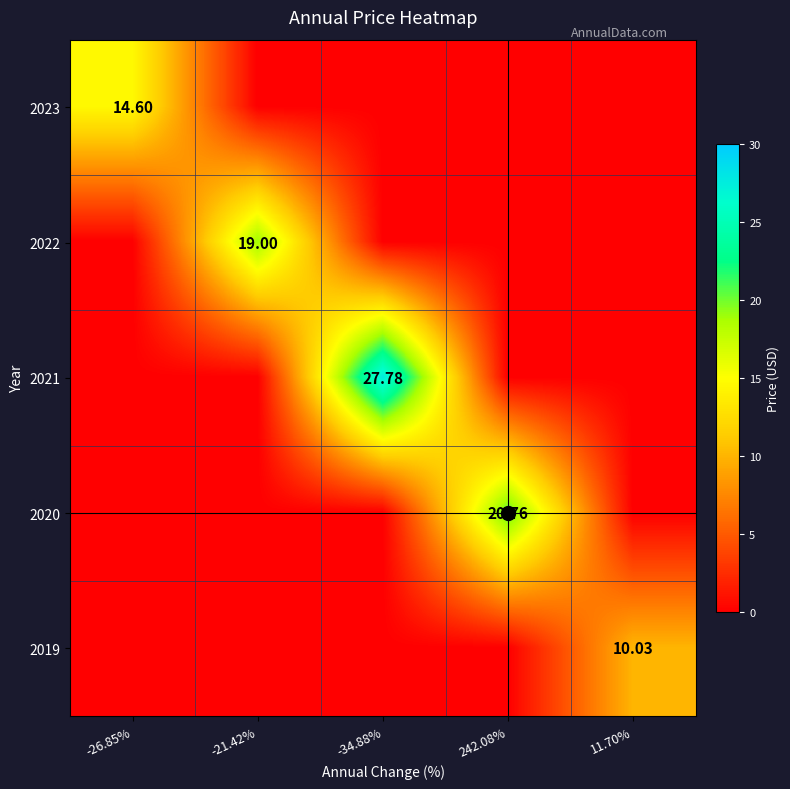

How many positive values does the 2021 series have?

1